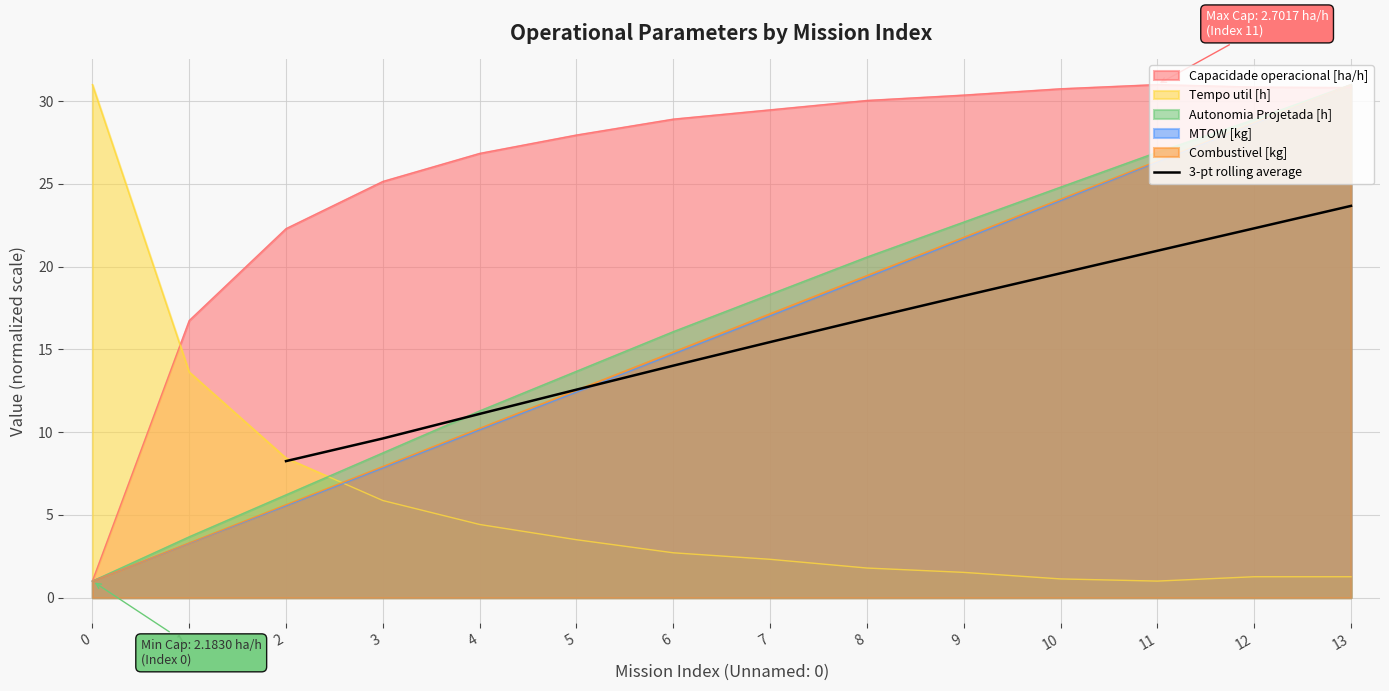

The 3-pt rolling average series shows 4.5 at 6. True or false?

False